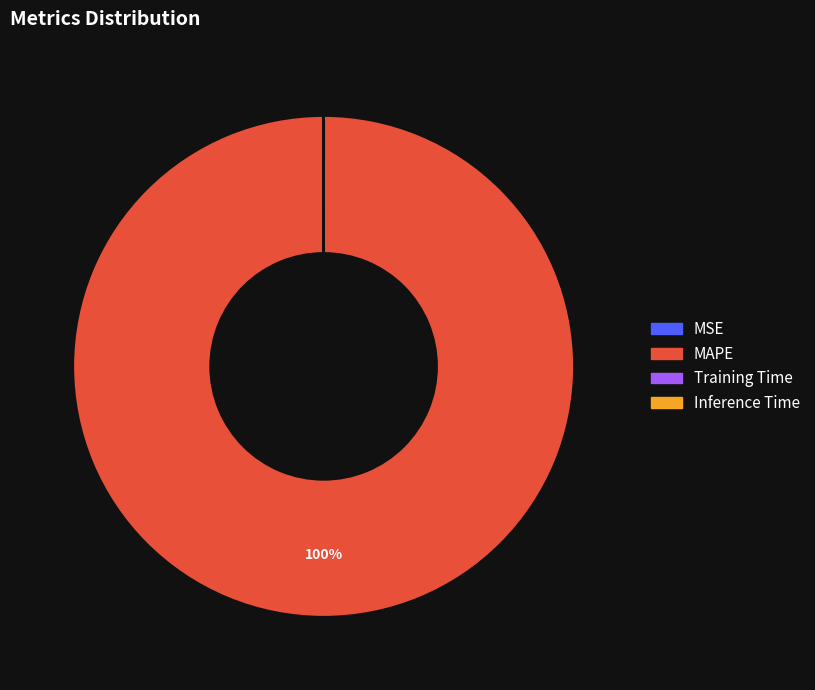

To the nearest percent, what is the average slice percentage?

25%